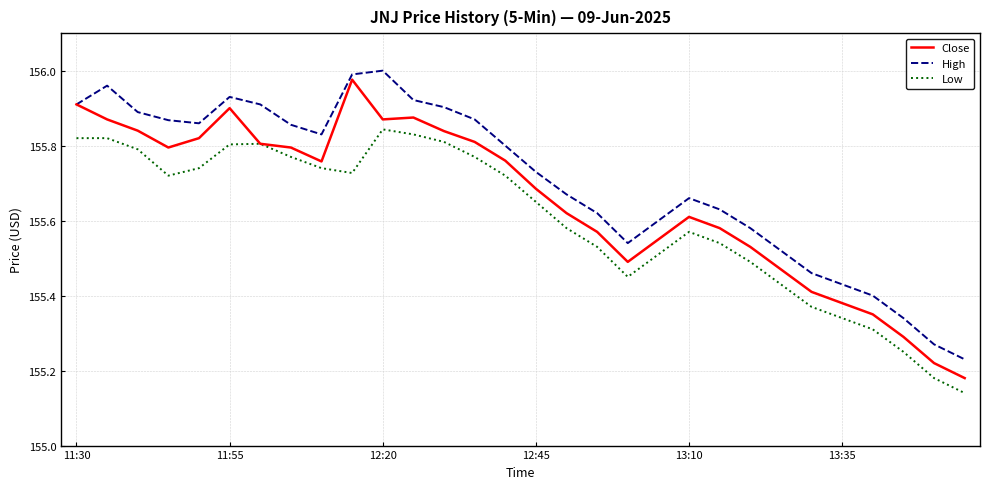

Which series has the largest total across all categories?

High